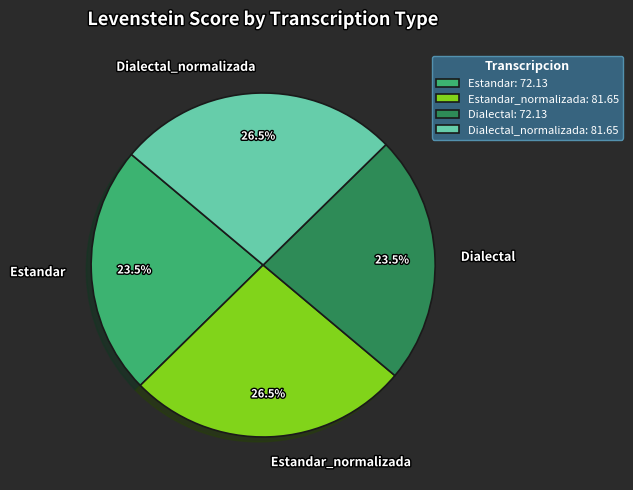

To the nearest percent, what is the combined percentage of Estandar and Dialectal_normalizada?

50%